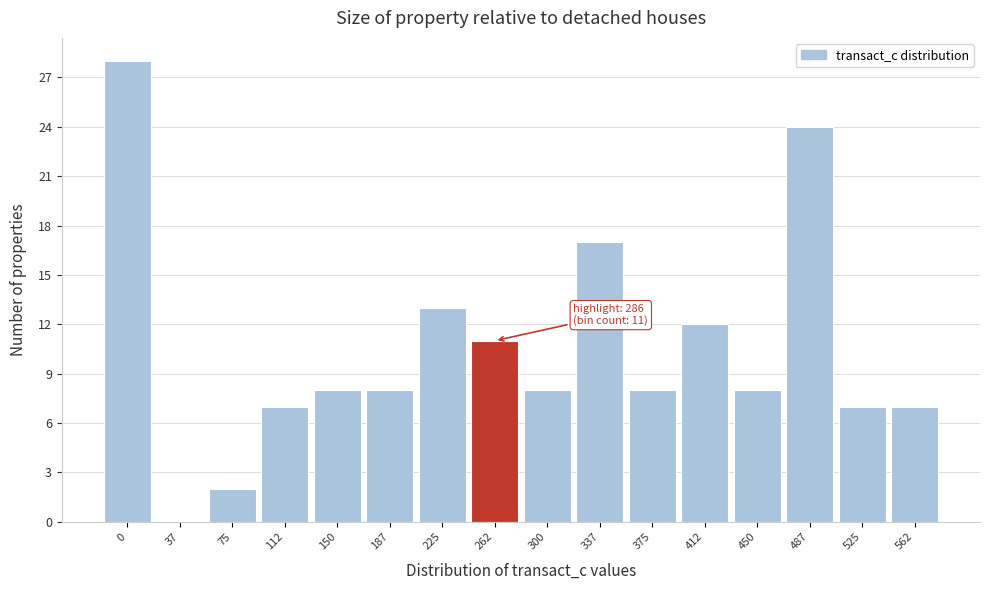

Reading right to left, what are all the values shown in this chart?

562=7	525=7	487=24	450=8	412=12	375=8	337=17	300=8	262=11	225=13	187=8	150=8	112=7	75=2	37=0	0=28